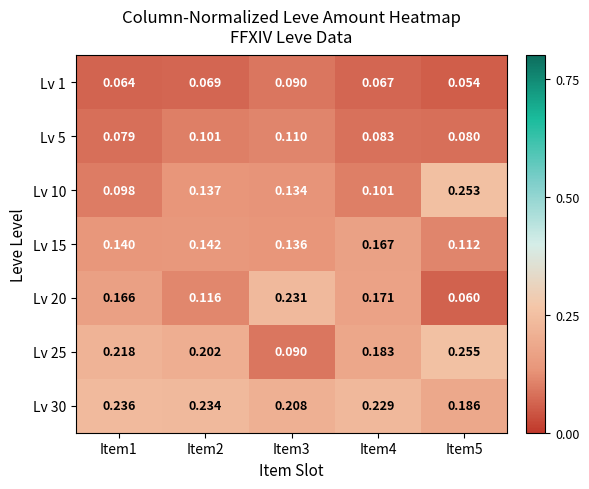

What is the total value across all series at Item1?

1.0